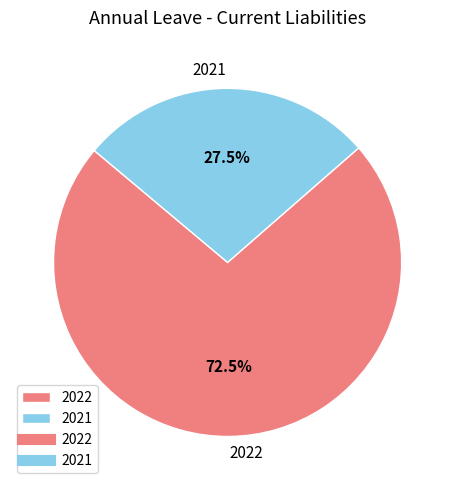

Which category has the biggest portion of the pie?

2022